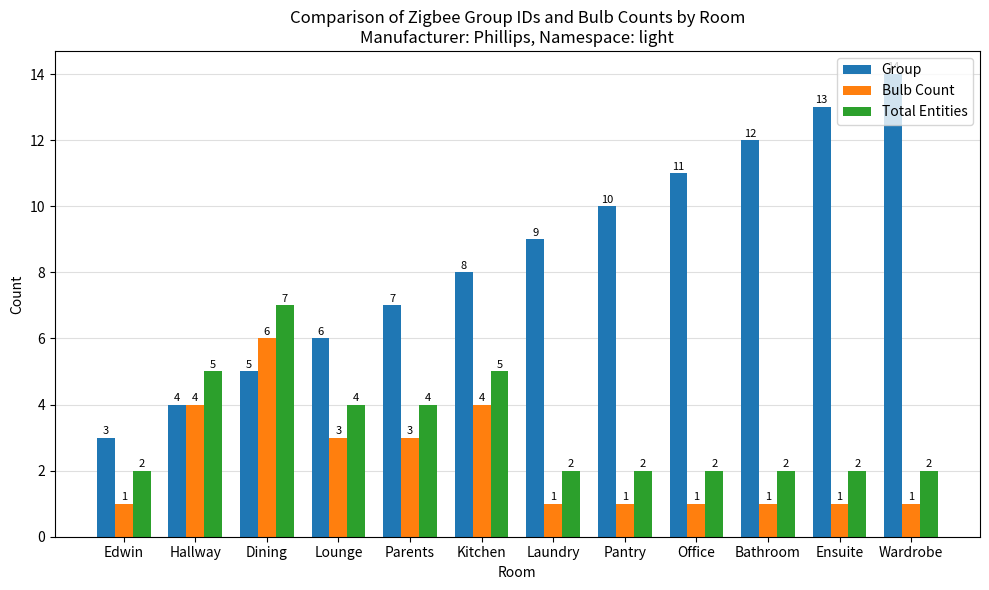

What is the label of the 8th bar from the left?

Pantry